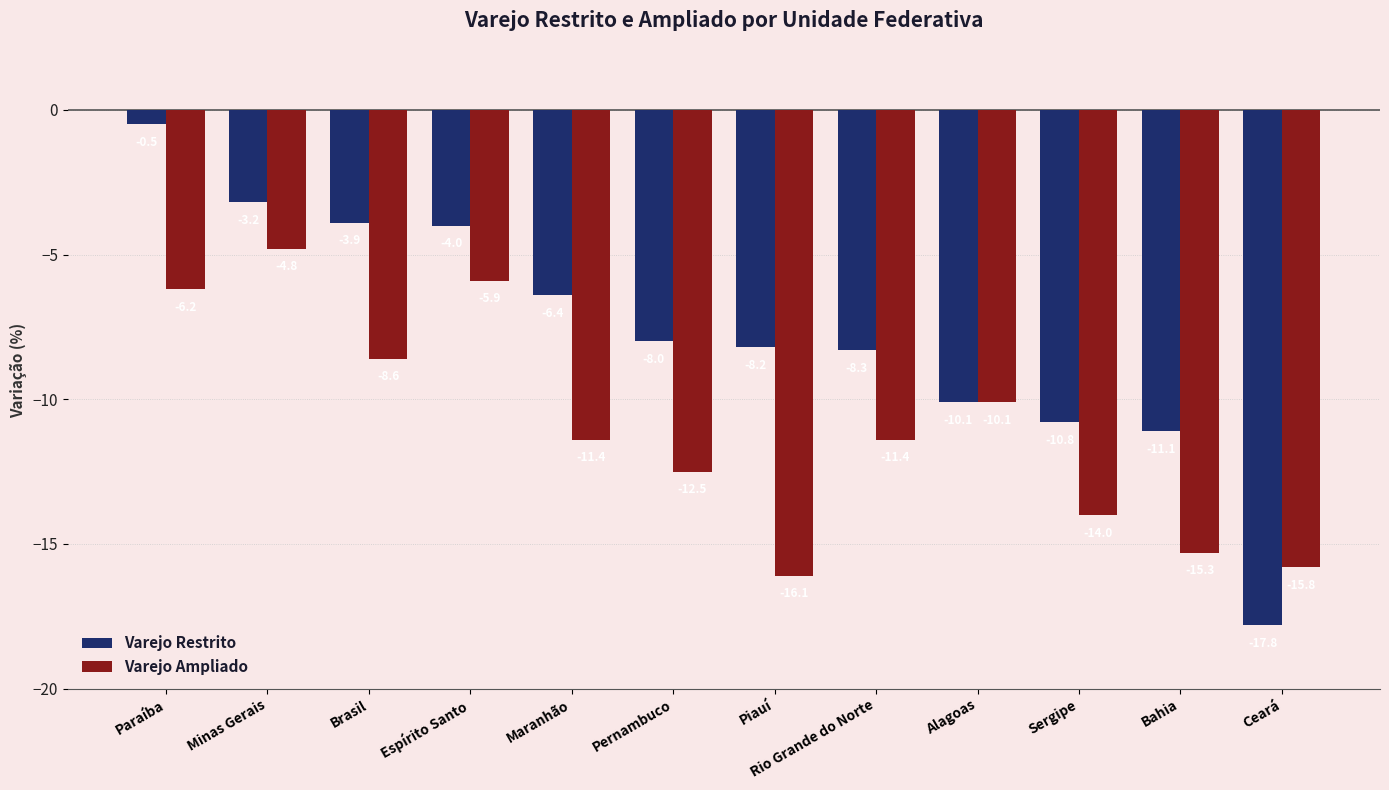

What is the spread (max minus min) of values at Brasil?

4.7